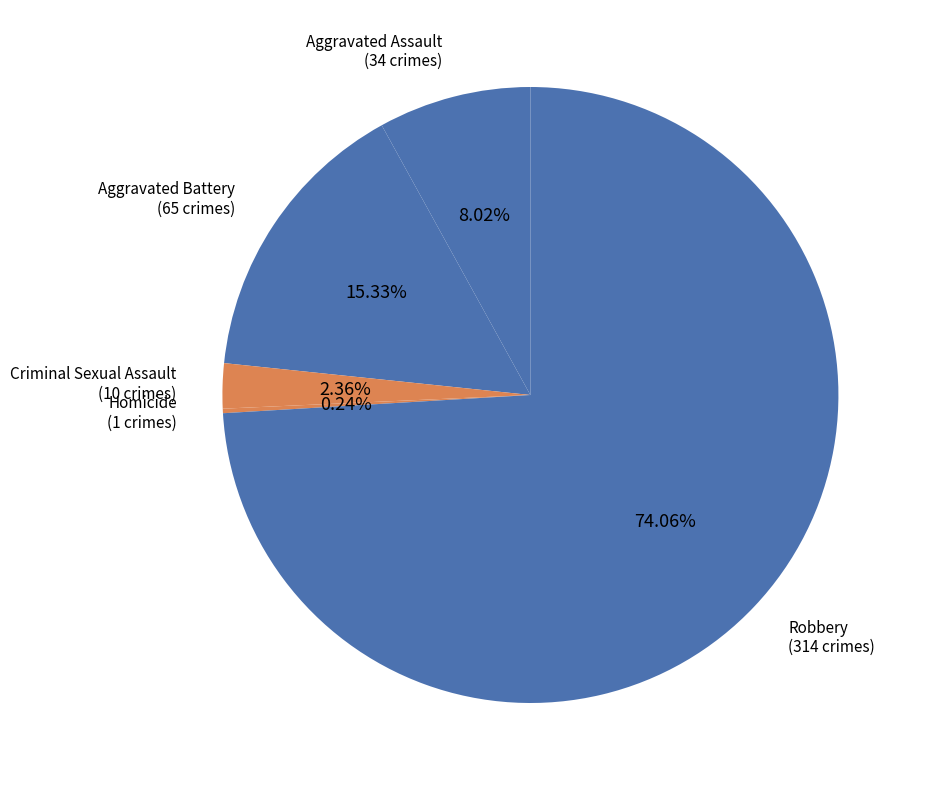

Which category has the biggest portion of the pie?

Robbery